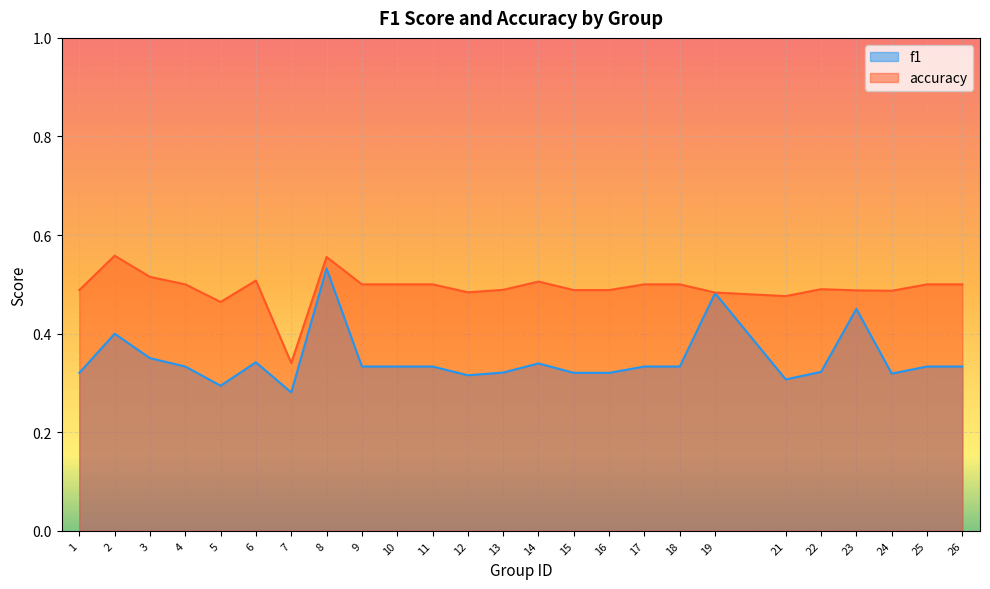

At which category is the sum across all series the highest?

8